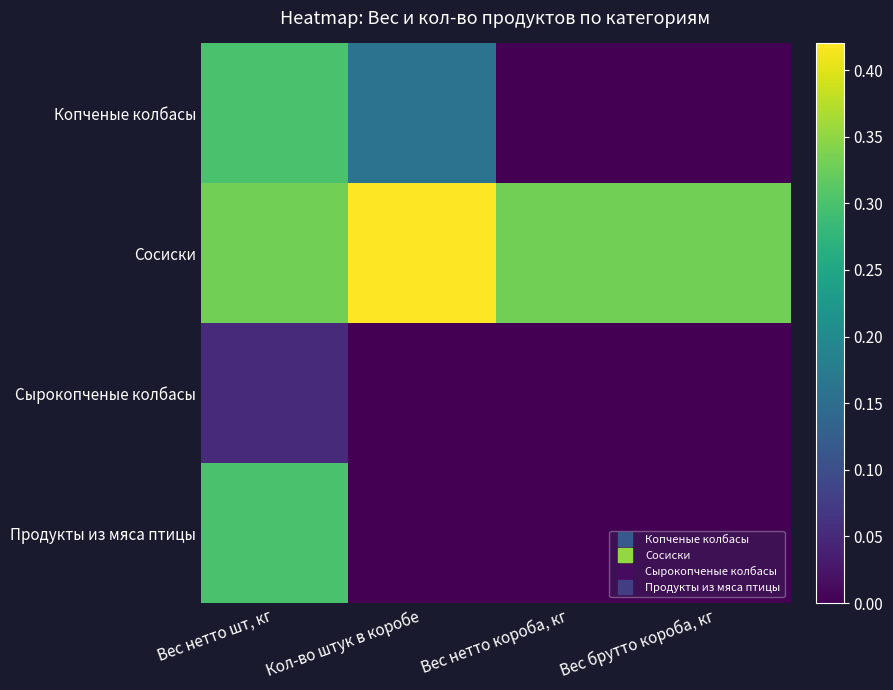

Which series changed the most between Вес нетто короба, кг and Вес брутто короба, кг?

Копченые колбасы